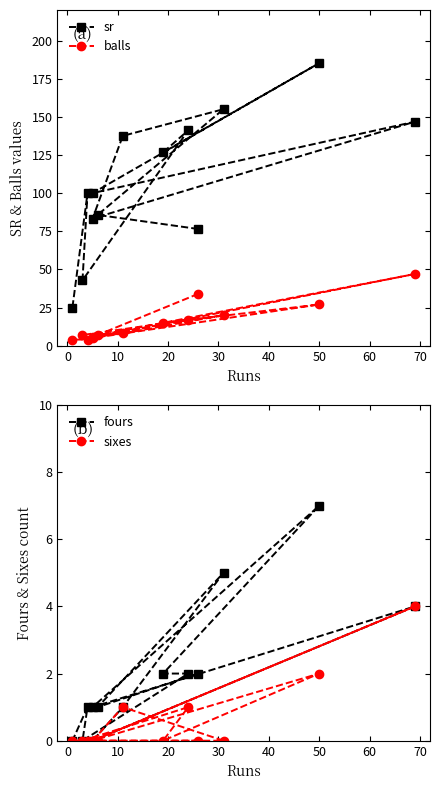

What is the difference between the sr values at 60 and 20?

47.7